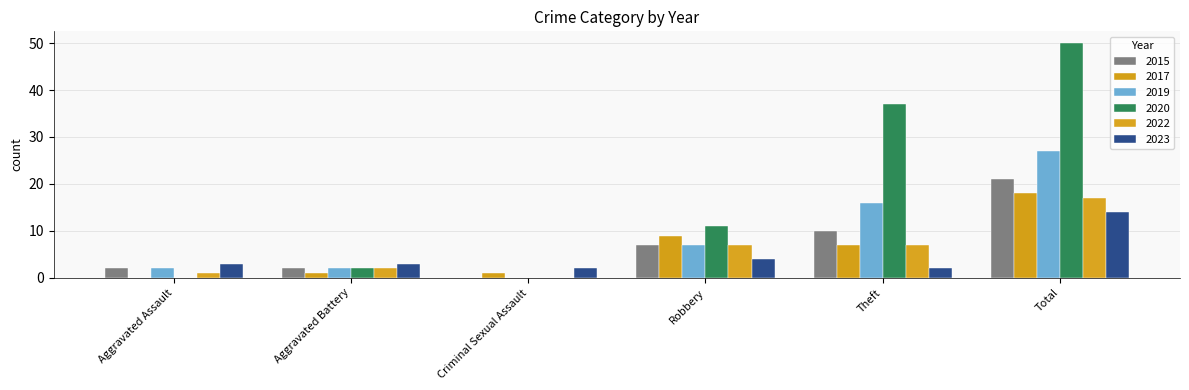

True or false: 2023 has a value of 3 at Aggravated Assault.

True